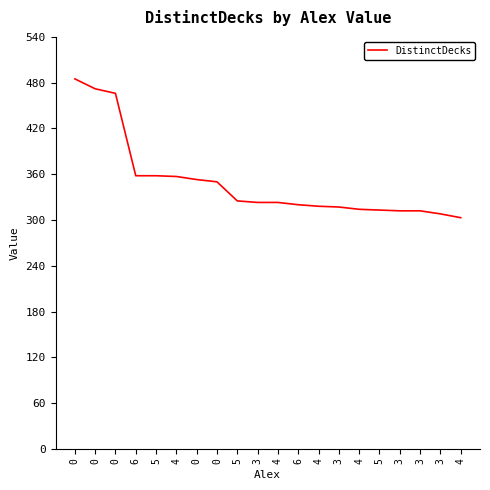

Reading left to right, what are all the values shown in this chart?

0=485	0=472	0=466	6=358	5=358	4=357	0=353	0=350	5=325	3=323	4=323	6=320	4=318	3=317	4=314	5=313	3=312	3=312	3=308	4=303